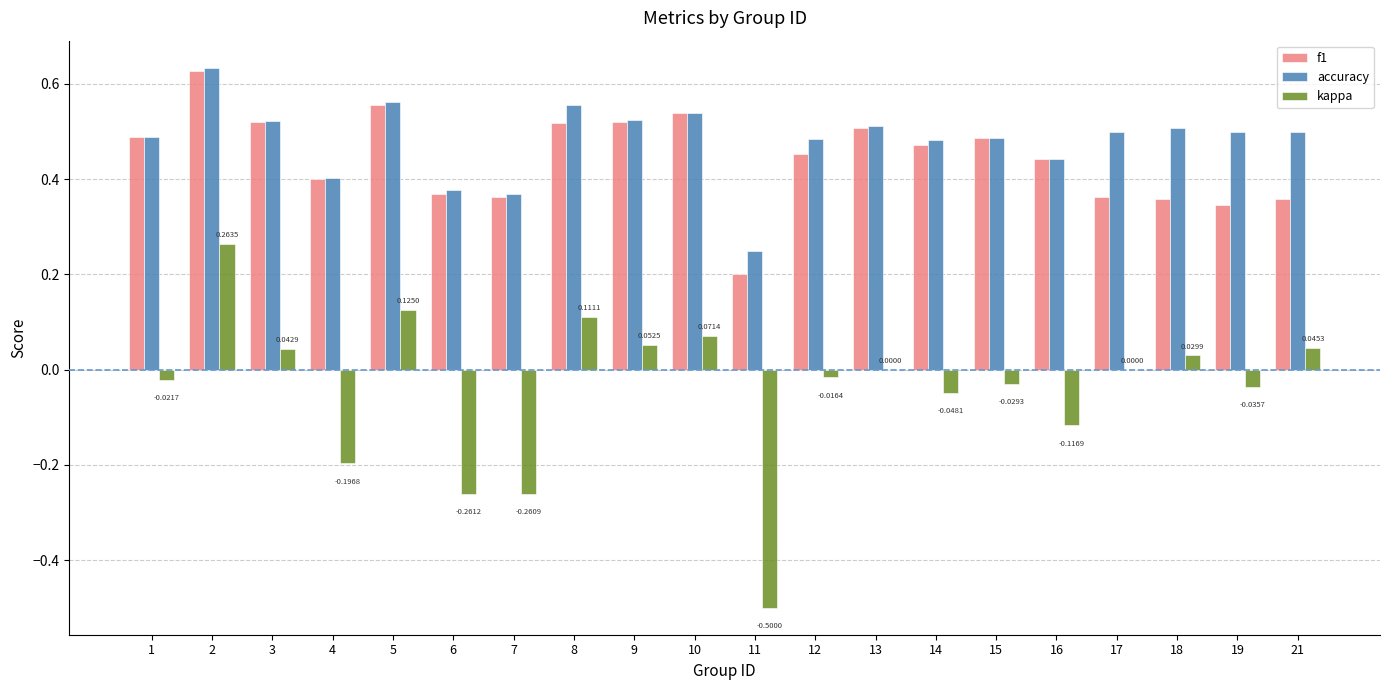

Count the f1 values in the range 0 to 1.

20